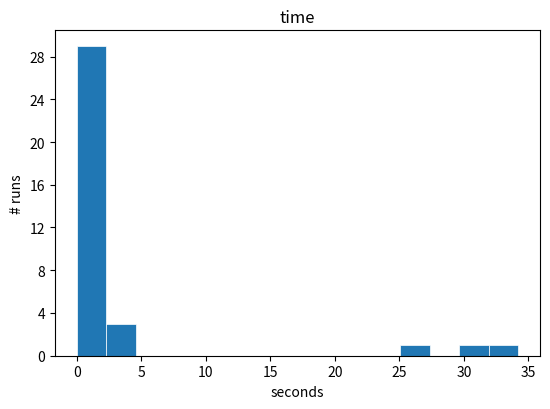

Which range on the x-axis has the tallest bar?

0.0 to 2.5